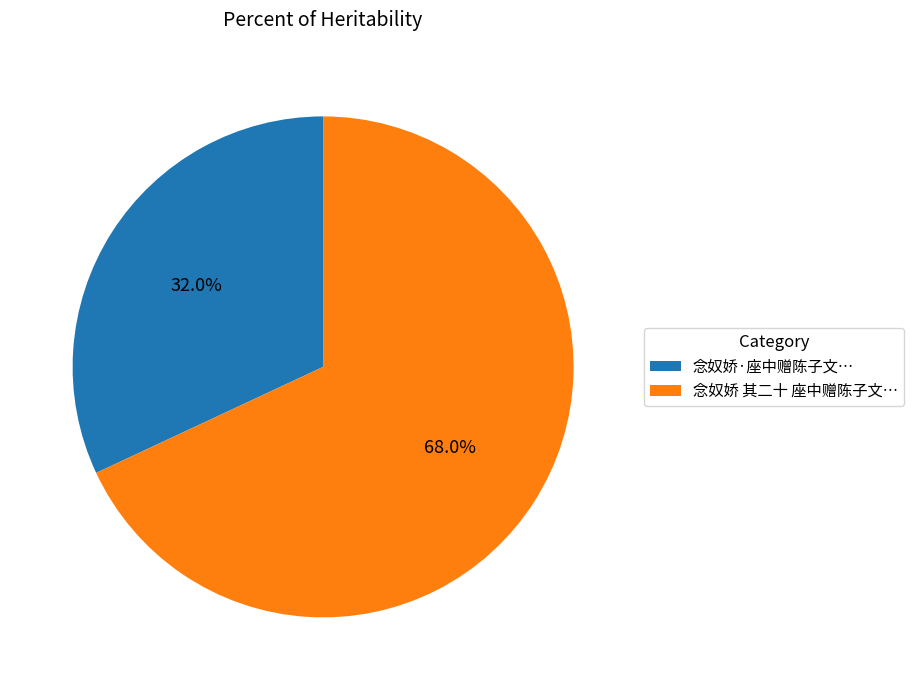

Rank the categories by value from highest to lowest.

念奴娇 其二十 座中赠陈子文…, 念奴娇·座中赠陈子文…